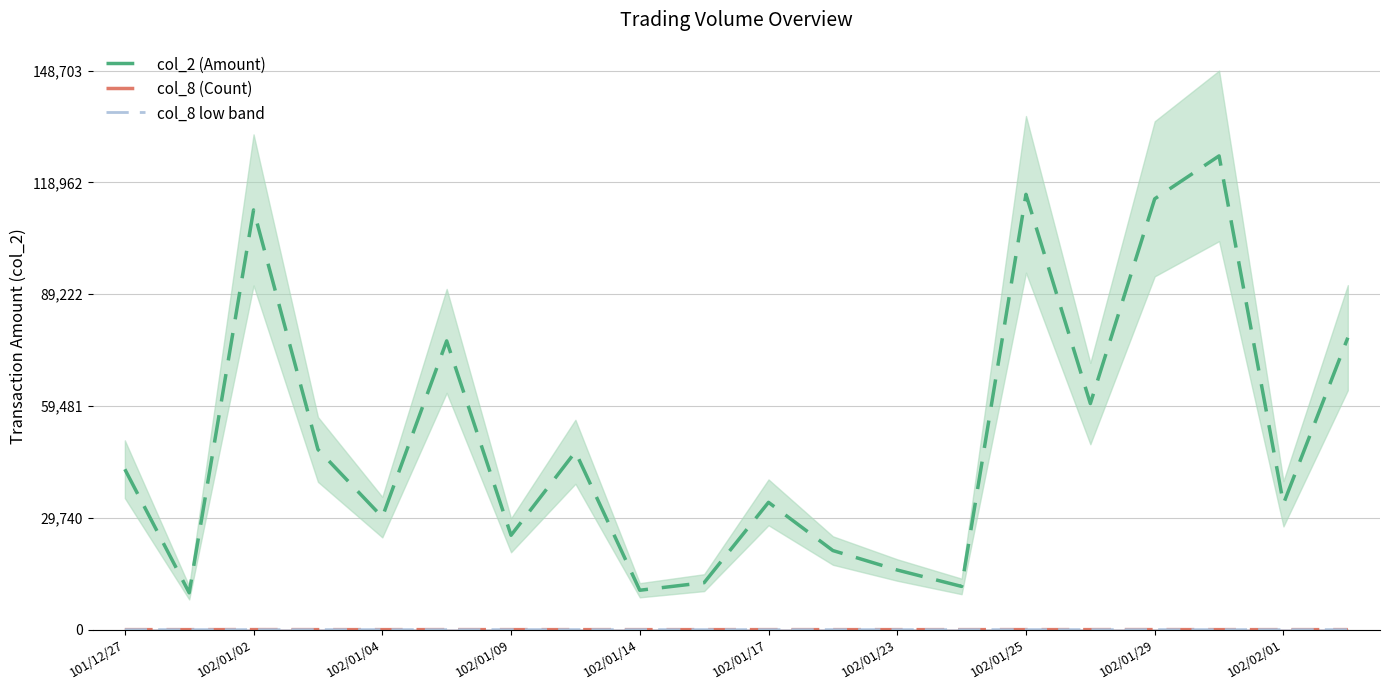

Reading left to right, what are all the values shown in this chart?

col_2 (Amount): 42670.0	9800.0	111650.0	47940.0	29930.0	76810.0	25100.0	47310.0	10480.0	12500.0	33860.0	21040.0	15860.0	11500.0	115790.0	60140.0	114600.0	126020.0	33480.0	77660.0
col_8 (Count): 4.0	1.0	10.0	4.0	3.0	6.0	2.0	4.0	1.0	1.0	3.0	2.0	1.0	1.0	7.0	7.0	10.0	3.0	1.0	5.0
col_8 low band: 0.3	0.1	0.8	0.3	0.2	0.5	0.2	0.3	0.1	0.1	0.2	0.2	0.1	0.1	0.6	0.6	0.8	0.2	0.1	0.4